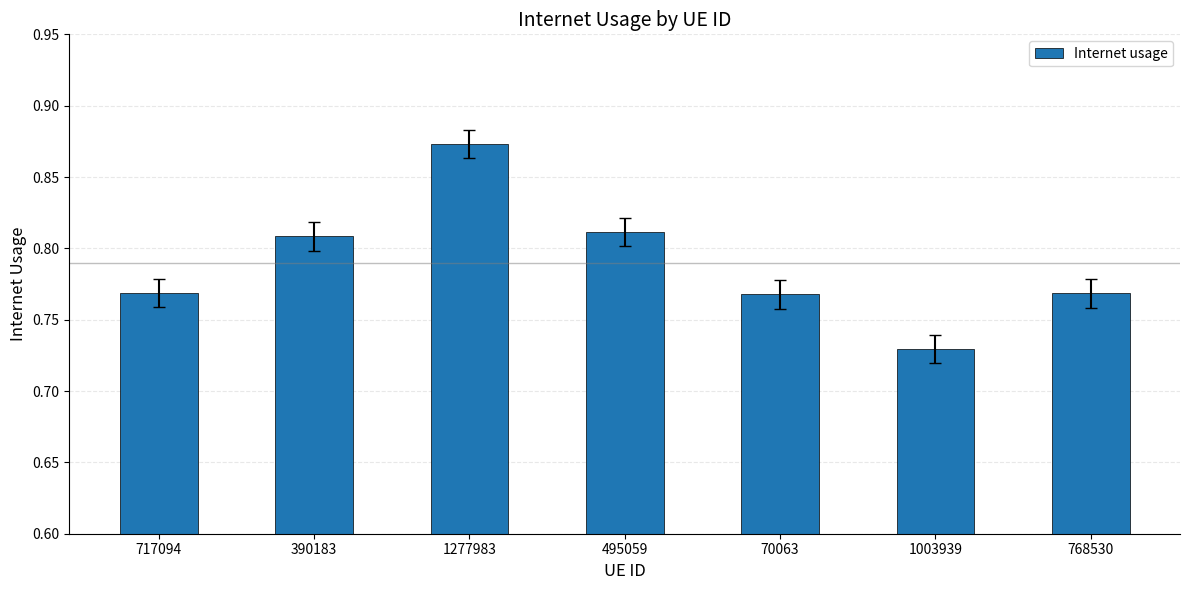

Between 717094 and 495059, which is larger?

495059